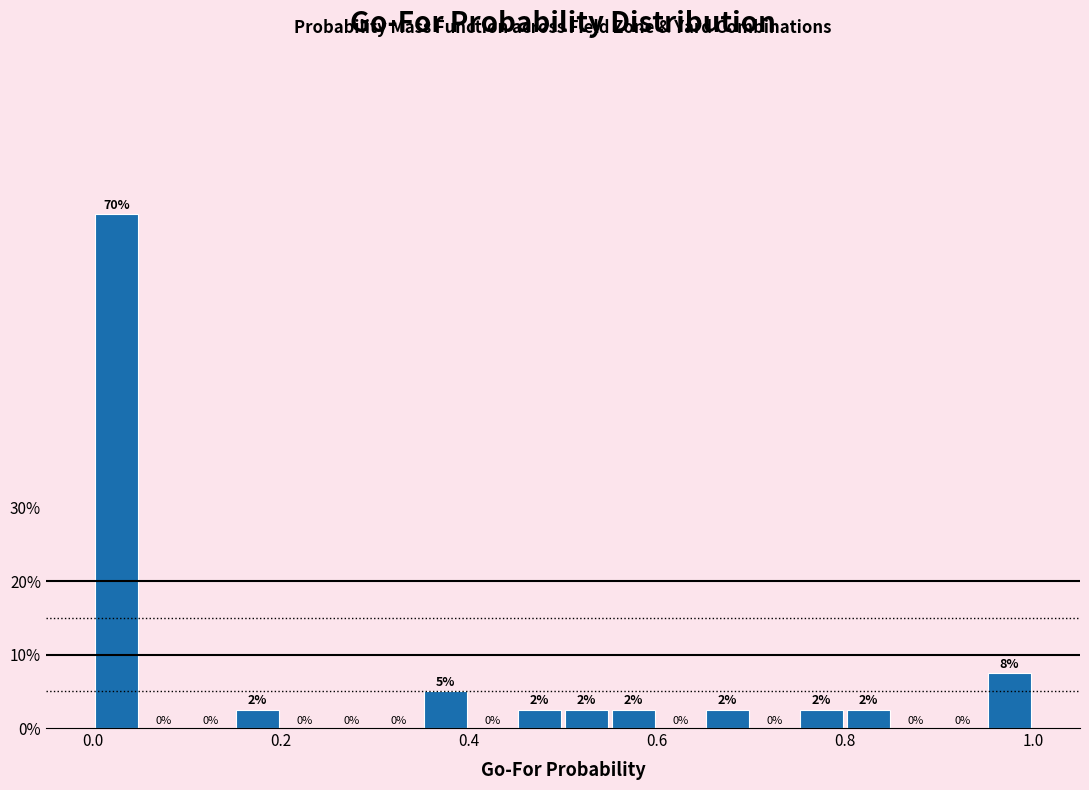

Around what value on the x-axis is the tallest bar? Give the approximate position of its centre, as read against the axis.

0.02